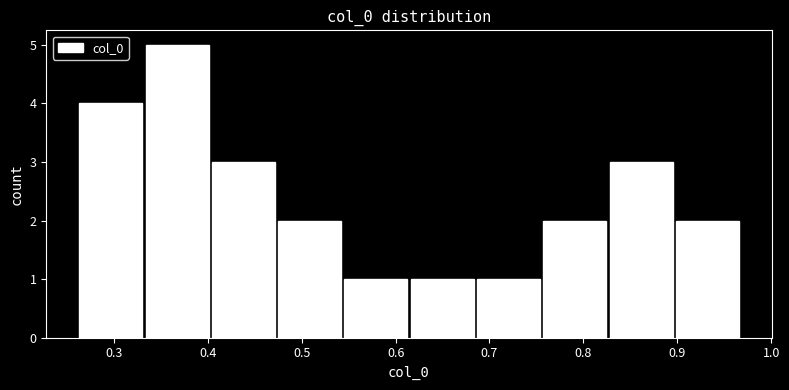

Reading left to right, list every bar in this chart as the range it spans on the x-axis followed by its height. Neither the bar edges nor the heights are printed on the chart, so give them approximately, as read against the axes.

0.26 to 0.33: 4
0.33 to 0.40: 5
0.40 to 0.47: 3
0.47 to 0.54: 2
0.54 to 0.61: 1
0.61 to 0.68: 1
0.68 to 0.76: 1
0.76 to 0.83: 2
0.83 to 0.90: 3
0.90 to 0.97: 2